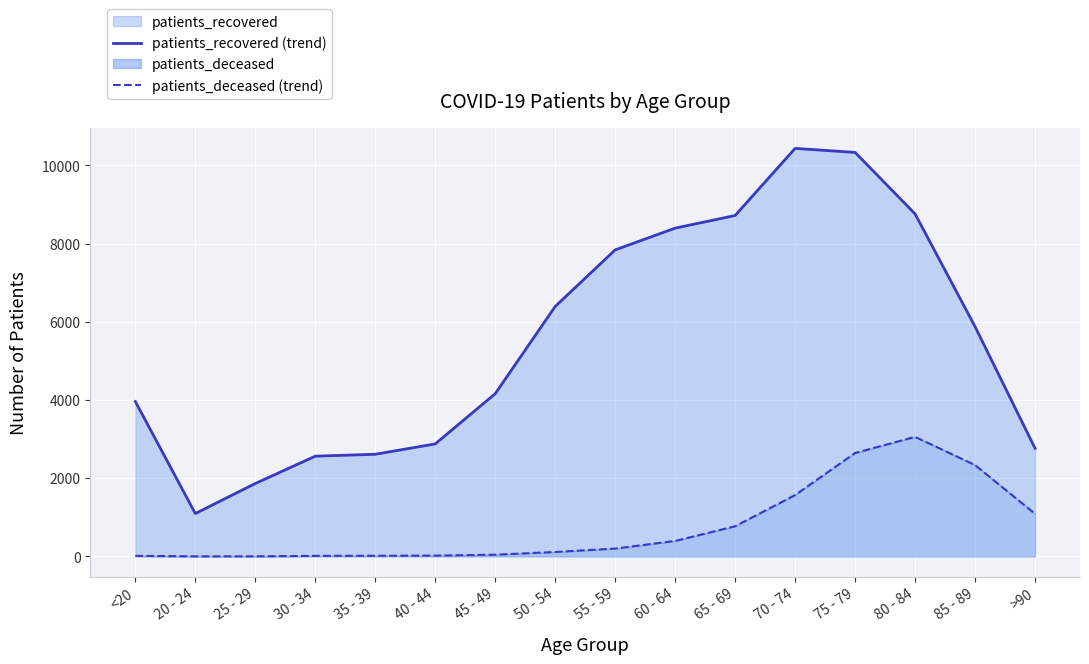

What is the label of the 15th point from the right?

20 - 24